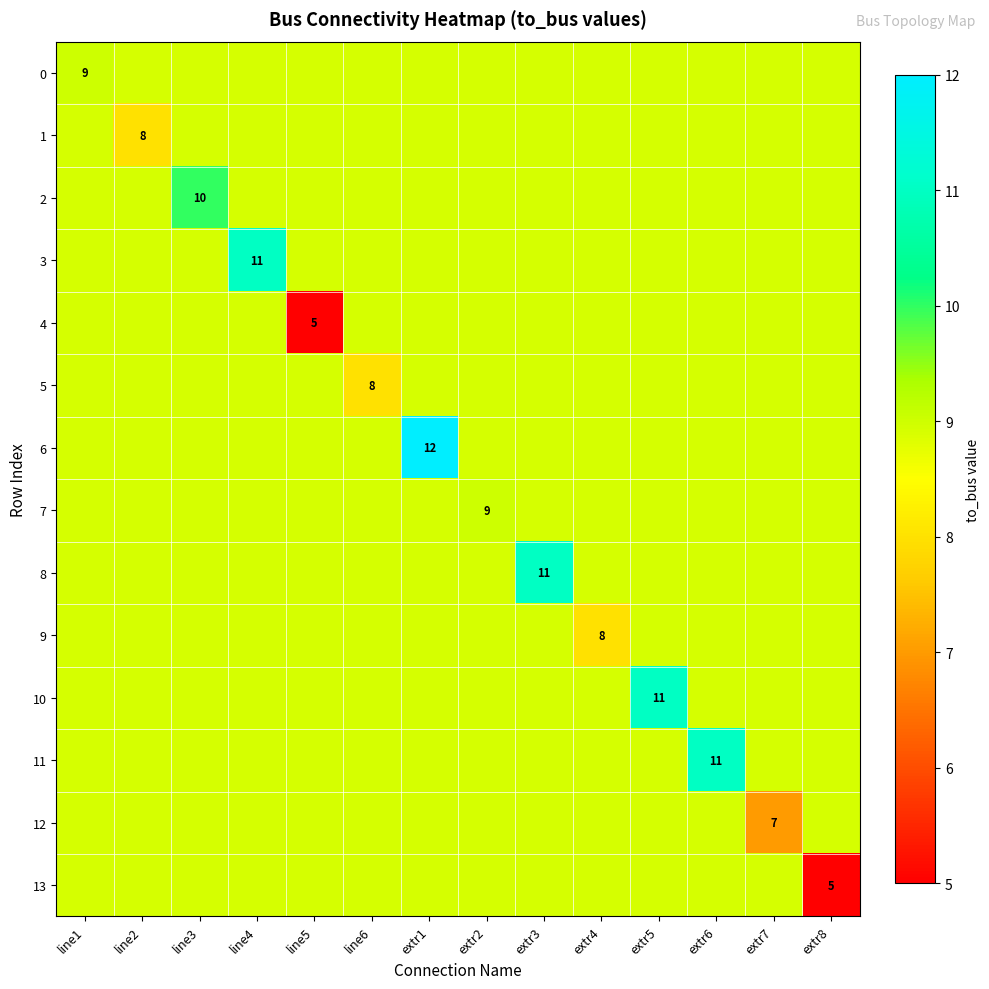

What is the total value across all series at extr1?

128.1